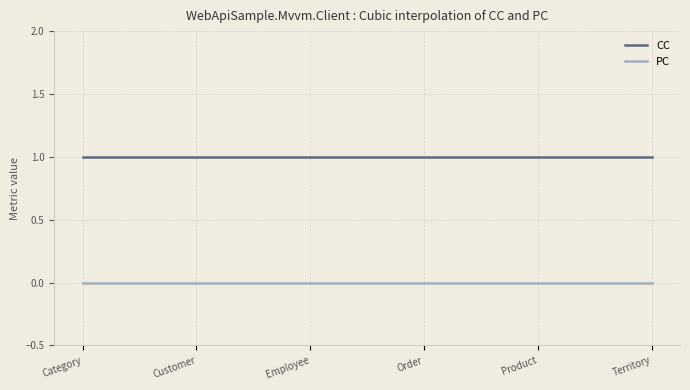

Which series has the largest total across all categories?

CC